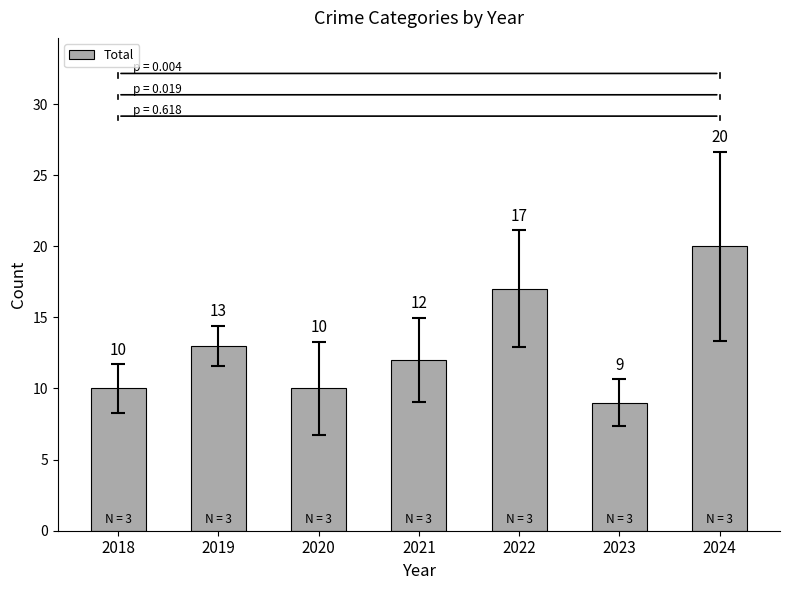

Where is the data nearest to the value 14?

2019